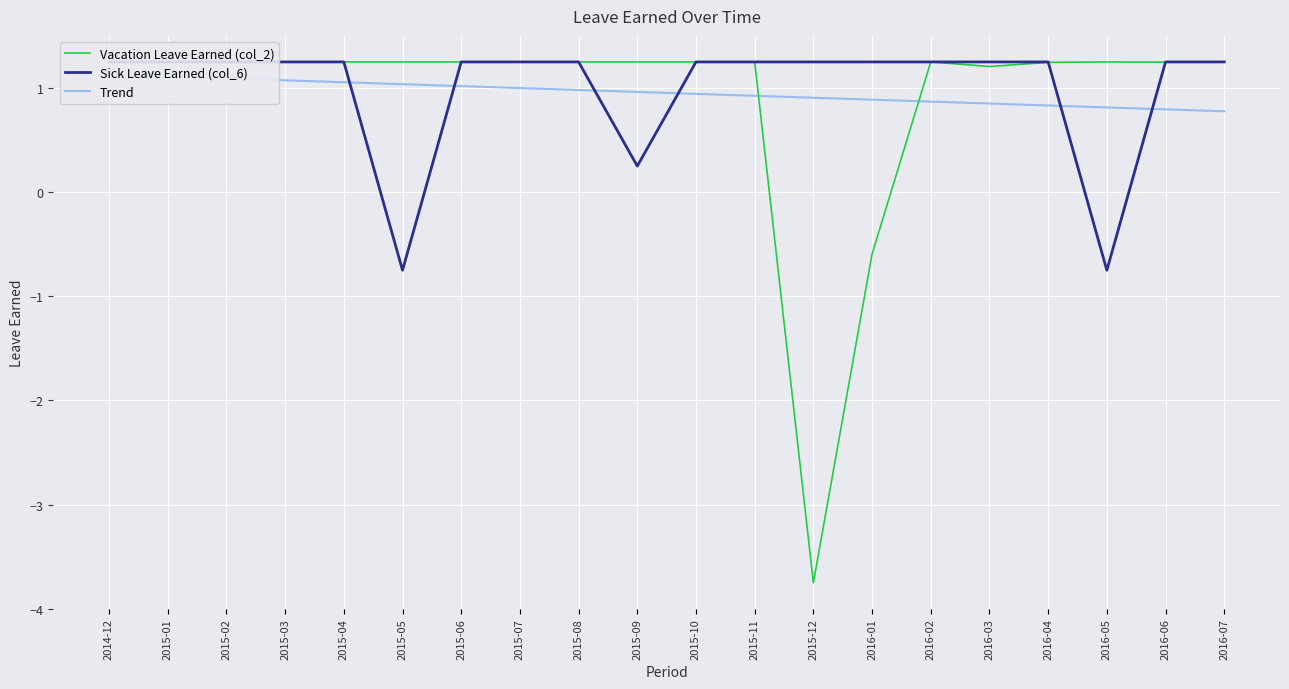

What is the sum of all Vacation Leave Earned (col_2) values?

18.1